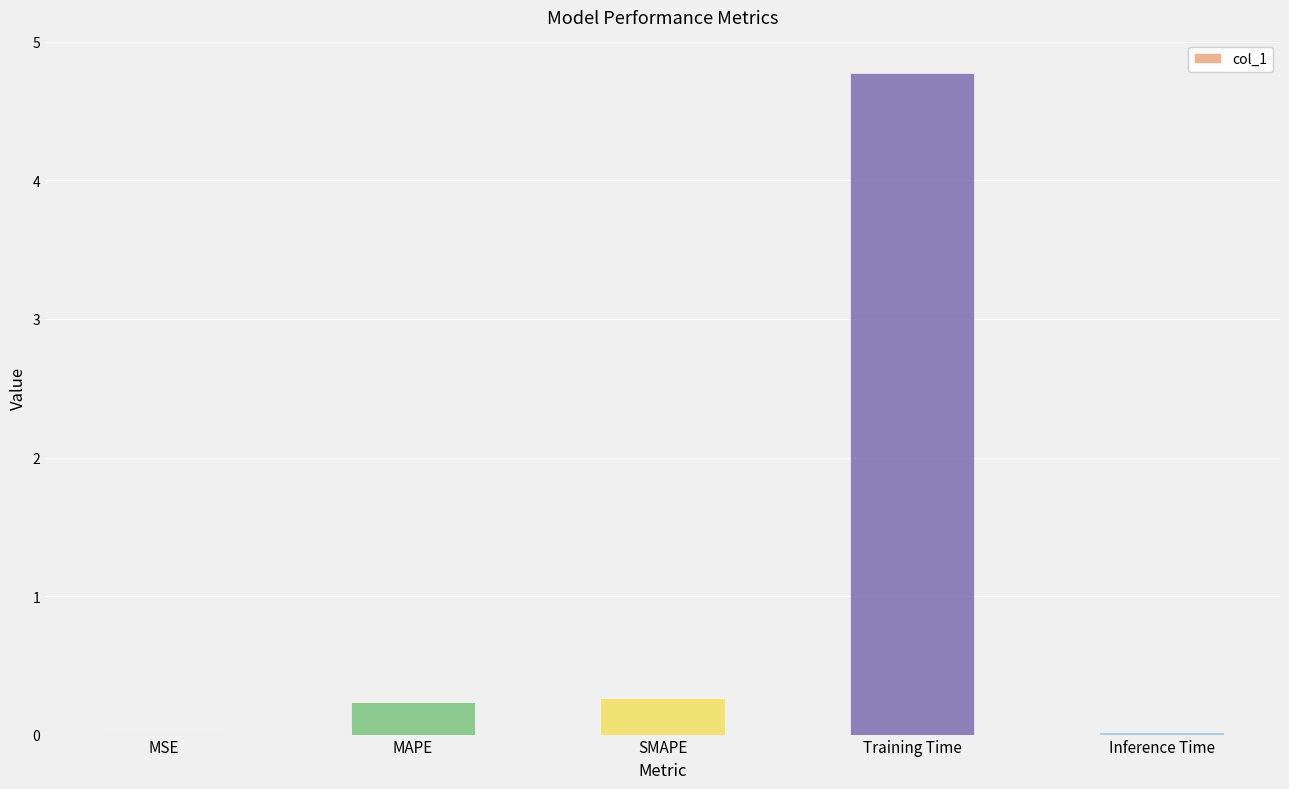

Is it true that the value at Inference Time is 0.0?

True